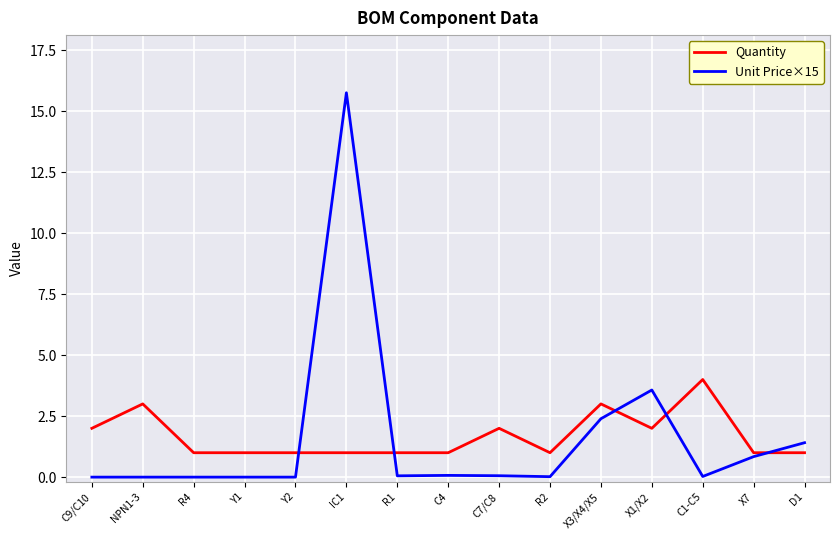

Rank the series by their maximum value, from lowest to highest.

Quantity, Unit Price×15